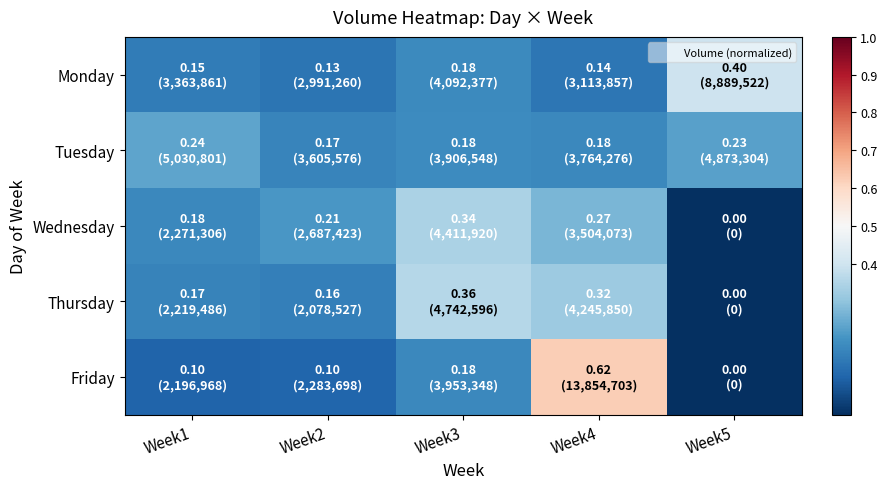

Between Week4 and Week3, which is larger?

Week3